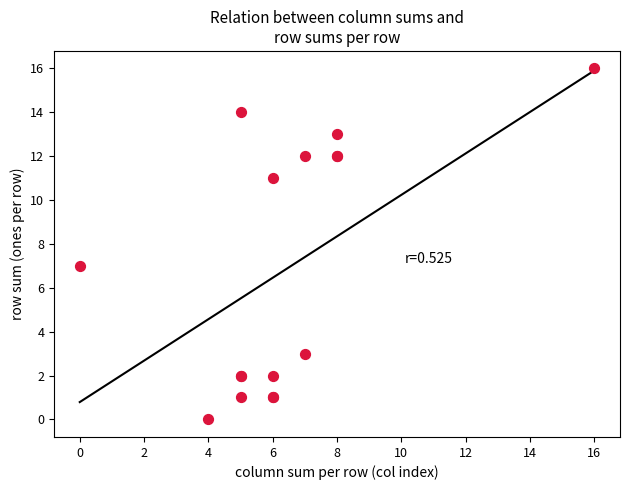

What Y value in the scatter plot is closest to 8?

7